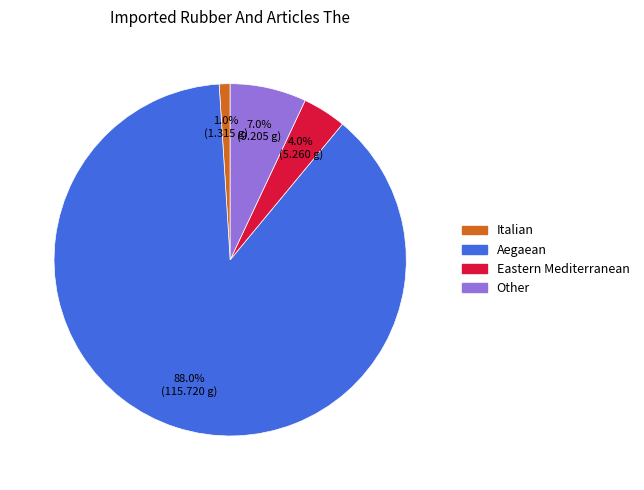

What portion of the pie excludes Aegaean?

12.0%